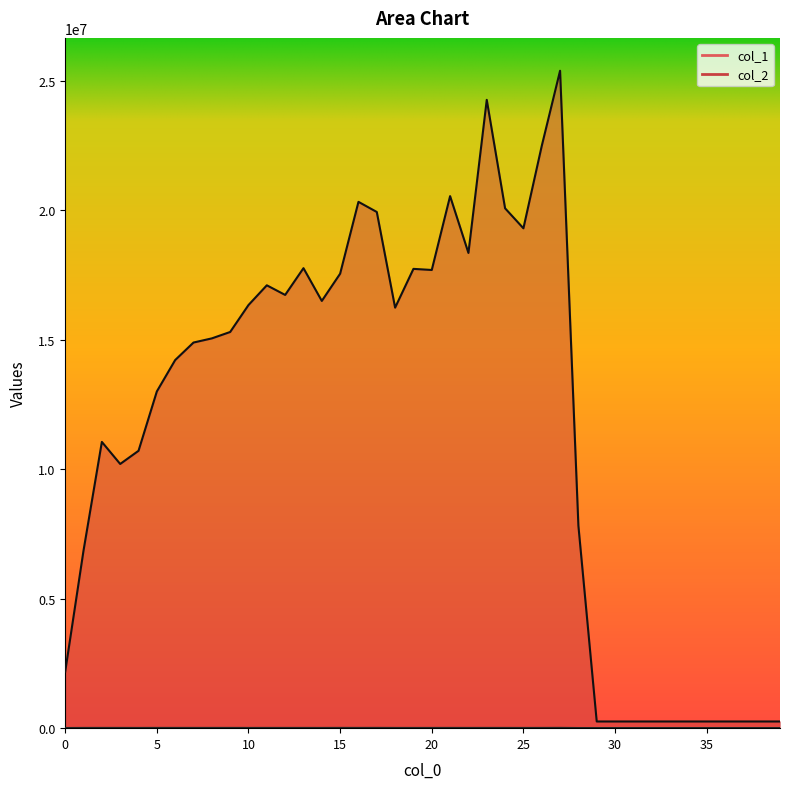

Reading right to left, transcribe all the data shown in this chart.

col_1: 39=4608	38=4608	37=4608	36=4608	35=4608	34=4608	33=4608	32=4608	31=4608	30=4608	29=4608	28=5470	27=10873	26=9053	25=8634	24=9100	23=9455	22=8928	21=9660	20=8822	19=8298	18=8692	17=10399	16=9580	15=10113	14=8715	13=9163	12=9159	11=9147	10=8753	9=9655	8=9526	7=9559	6=9717	5=9611	4=8622	3=9418	2=9366	1=8936	0=5837
col_2: 39=258048	38=258048	37=258048	36=258048	35=258048	34=258048	33=258048	32=258048	31=258048	30=258048	29=258048	28=7817660	27=25382678	26=22479192	25=19299997	24=20072164	23=24259696	22=18348414	21=20541945	20=17690922	19=17733542	18=16236717	17=19930246	16=20321607	15=17547253	14=16495963	13=17760443	12=16727610	11=17099123	10=16337496	9=15296821	8=15049678	7=14889219	6=14213033	5=13002021	4=10709202	3=10200784	2=11052071	1=6861094	0=2183012